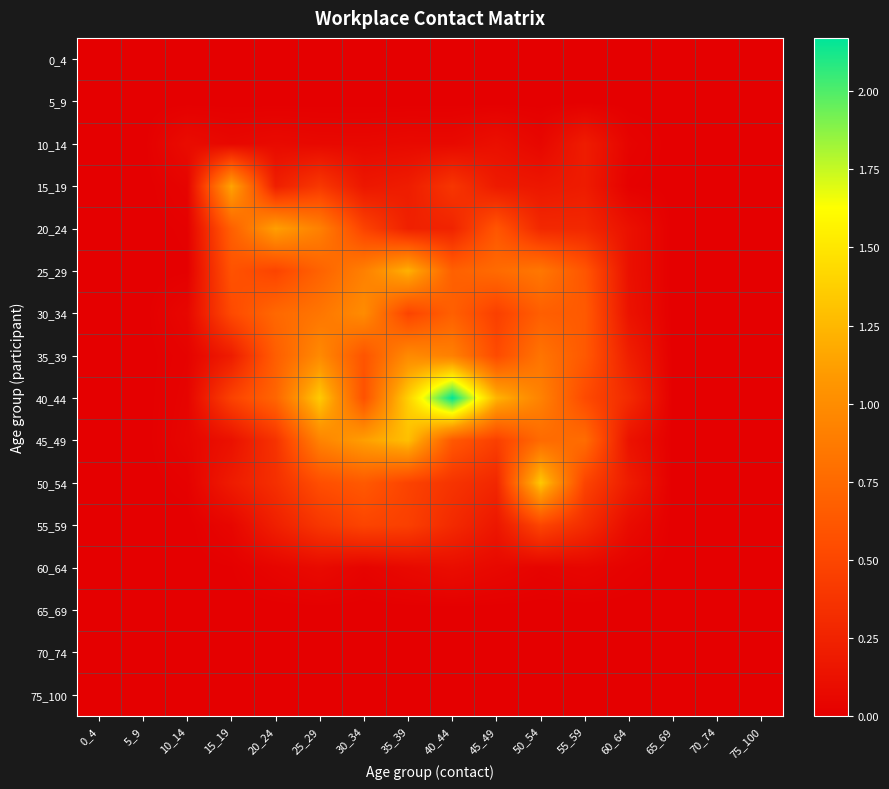

At which category is the sum across all series the highest?

25_29